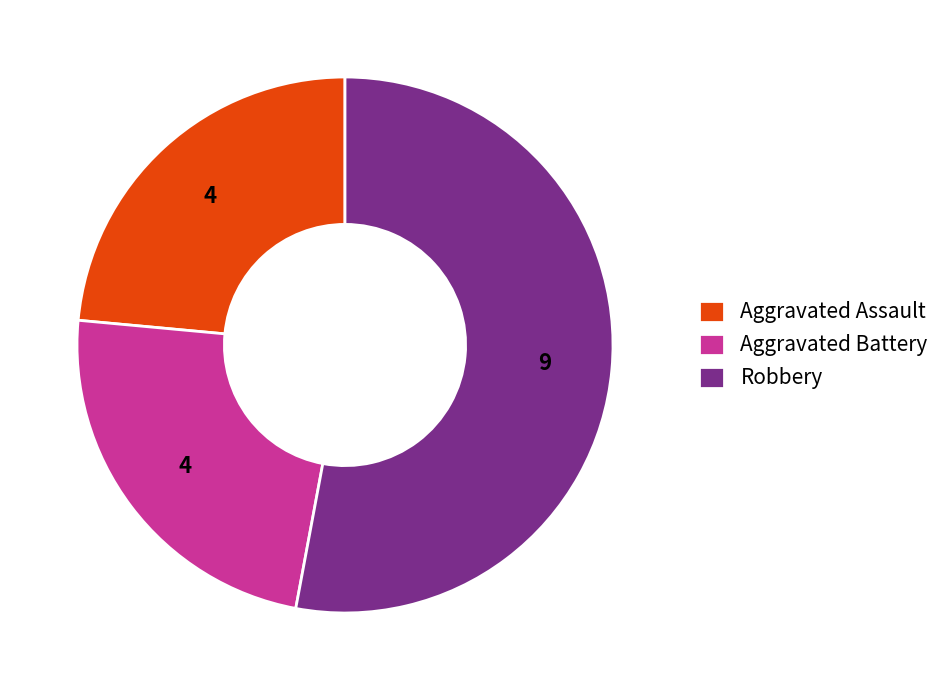

Count the number of slices in the pie.

3